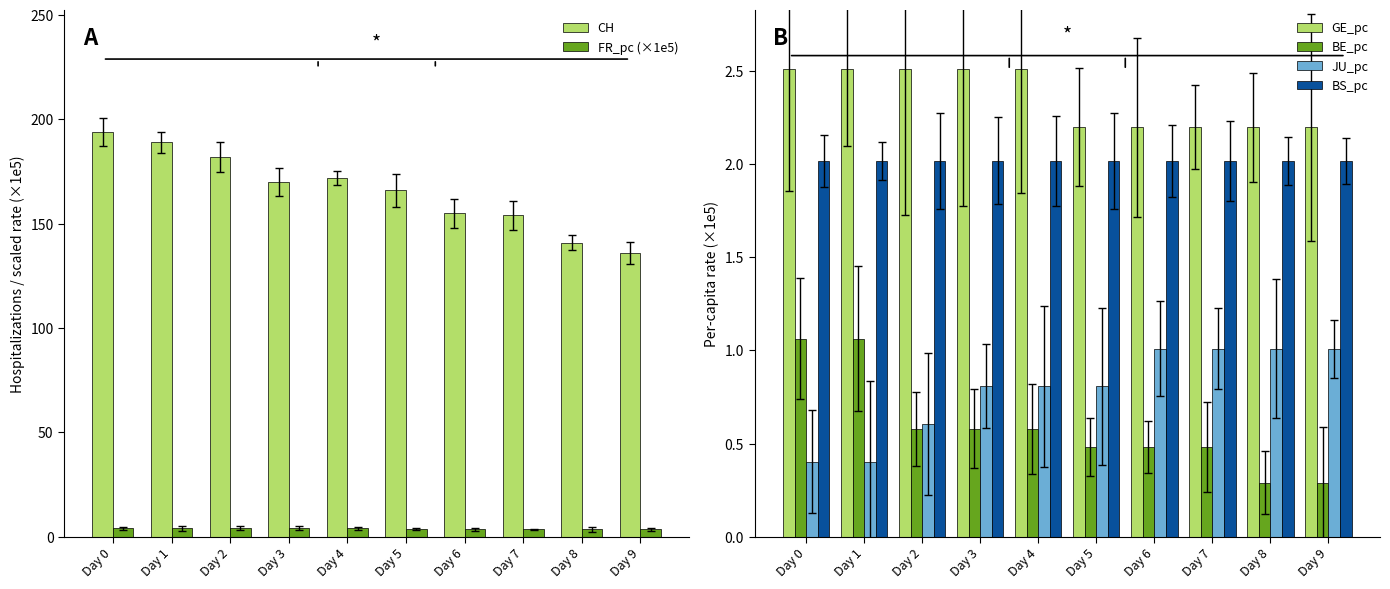

Reading left to right, transcribe all the data shown in this chart.

CH: Day 0=194.0	Day 1=189.0	Day 2=182.0	Day 3=170.0	Day 4=172.0	Day 5=166.0	Day 6=155.0	Day 7=154.0	Day 8=141.0	Day 9=136.0
FR_pc (×1e5): Day 0=4.1	Day 1=4.1	Day 2=4.1	Day 3=4.1	Day 4=4.1	Day 5=3.6	Day 6=3.6	Day 7=3.6	Day 8=3.6	Day 9=3.6
GE_pc: Day 0=2.5	Day 1=2.5	Day 2=2.5	Day 3=2.5	Day 4=2.5	Day 5=2.2	Day 6=2.2	Day 7=2.2	Day 8=2.2	Day 9=2.2
BE_pc: Day 0=1.1	Day 1=1.1	Day 2=0.6	Day 3=0.6	Day 4=0.6	Day 5=0.5	Day 6=0.5	Day 7=0.5	Day 8=0.3	Day 9=0.3
JU_pc: Day 0=0.4	Day 1=0.4	Day 2=0.6	Day 3=0.8	Day 4=0.8	Day 5=0.8	Day 6=1.0	Day 7=1.0	Day 8=1.0	Day 9=1.0
BS_pc: Day 0=2.0	Day 1=2.0	Day 2=2.0	Day 3=2.0	Day 4=2.0	Day 5=2.0	Day 6=2.0	Day 7=2.0	Day 8=2.0	Day 9=2.0